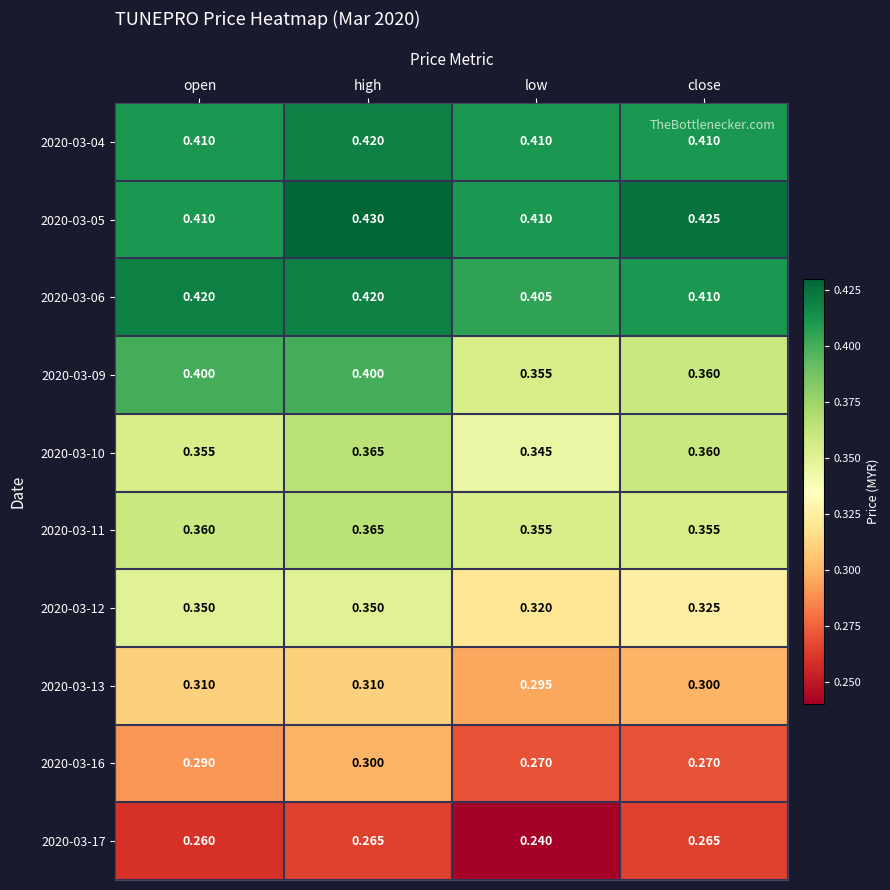

Where is 2020-03-17 nearest to the value 0?

low